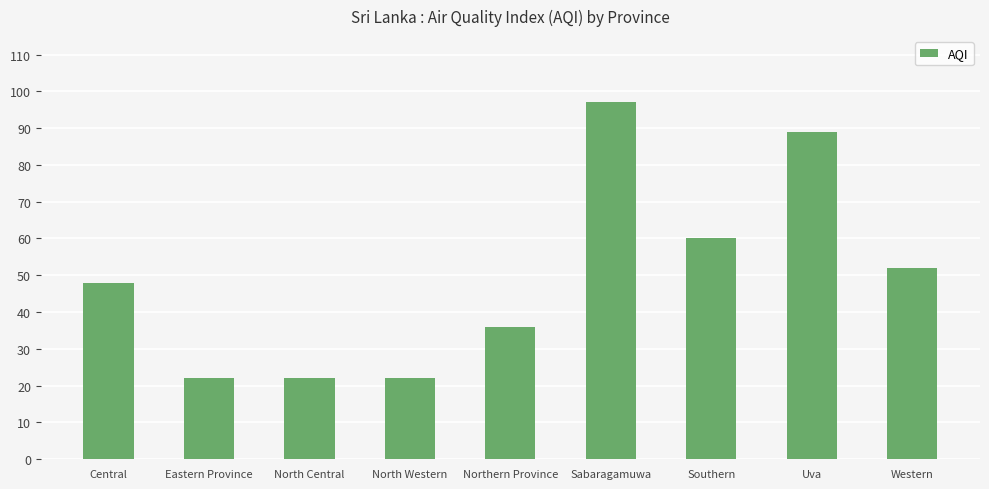

The chart shows a value of 22 at North Central. True or false?

True